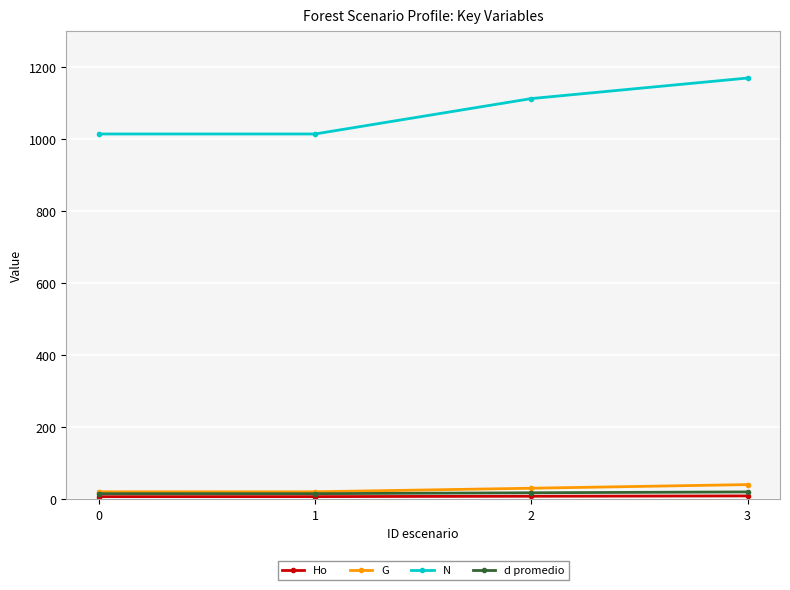

Is this an area chart (filled region under the line)?

No